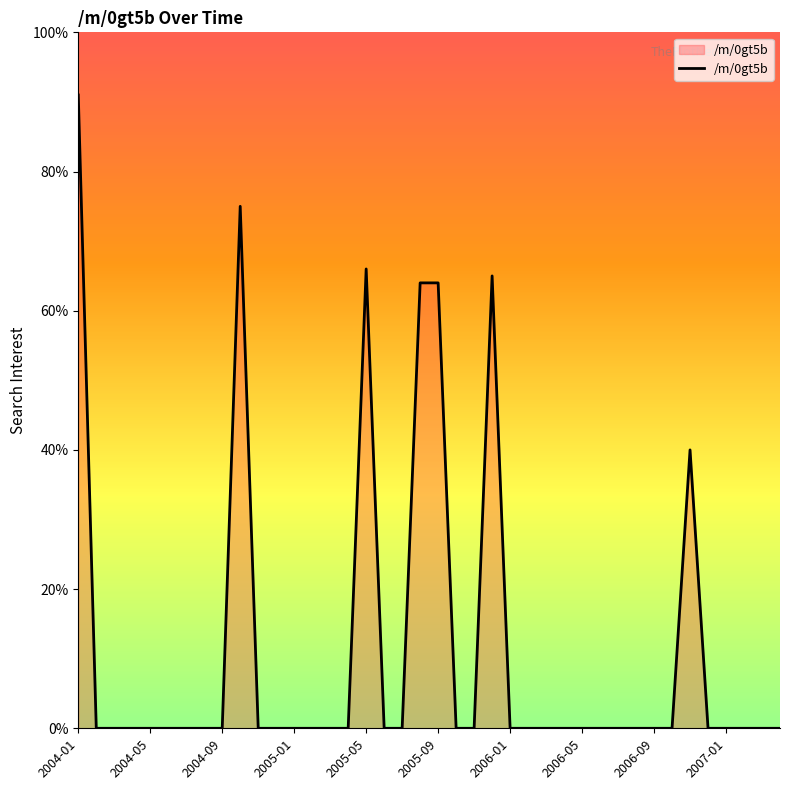

What is the difference between the maximum and minimum values?

91